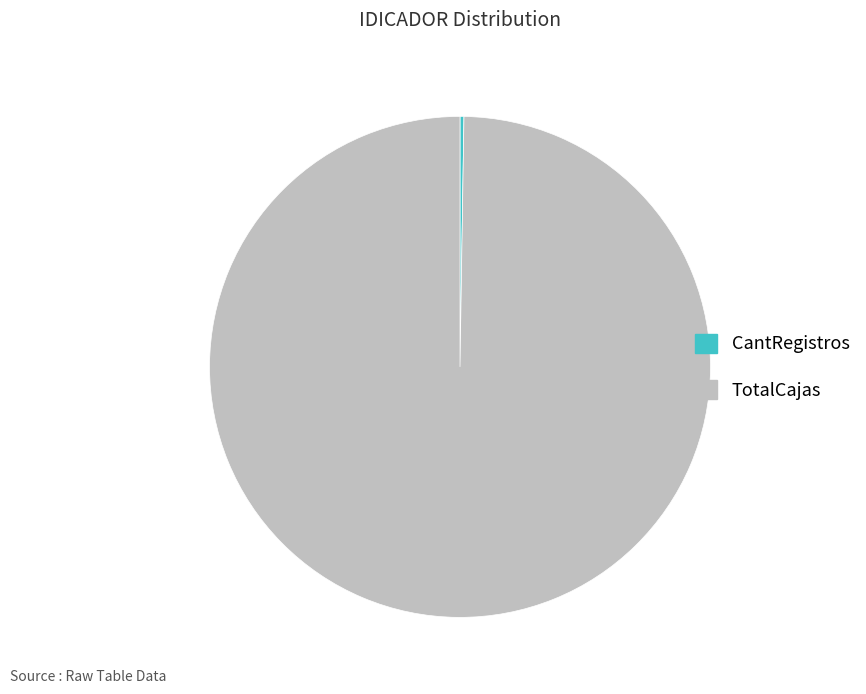

Which category has the biggest portion of the pie?

TotalCajas